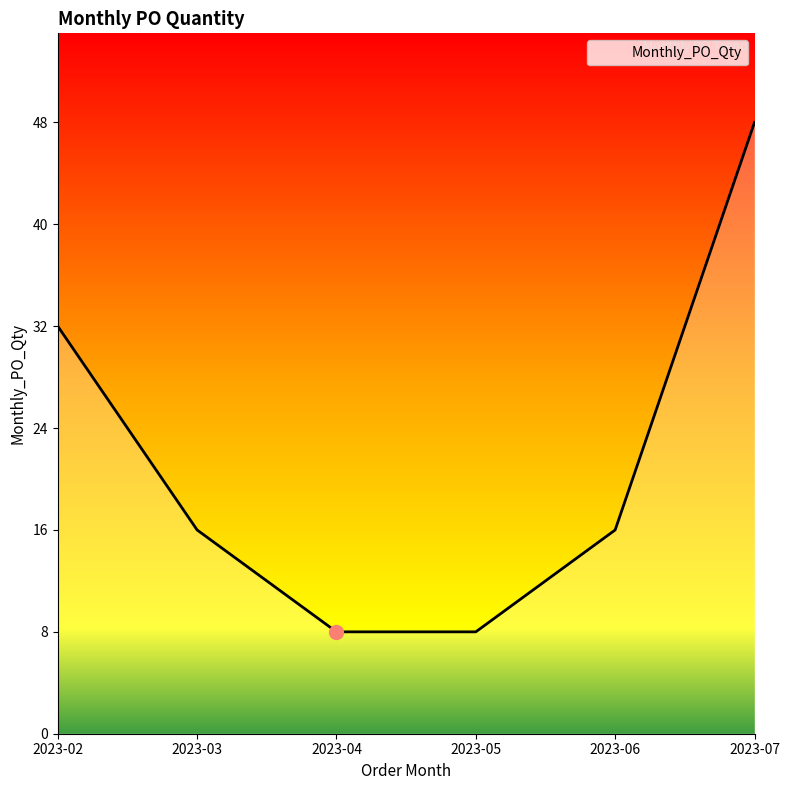

What is the average value?

21